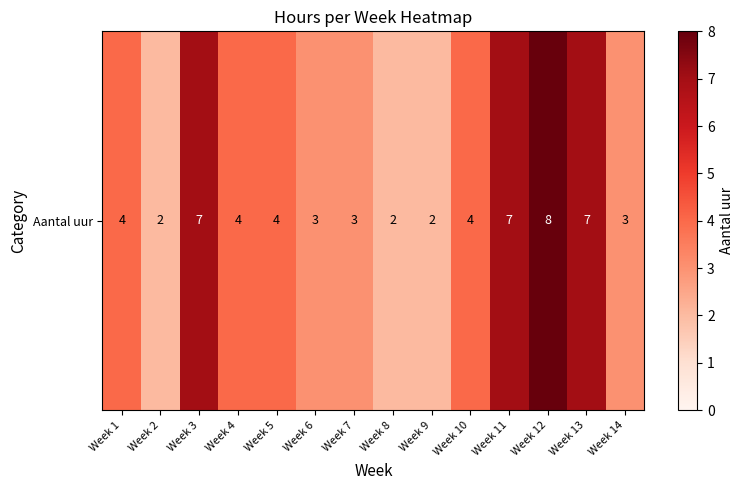

Count the number of categories in the chart.

14